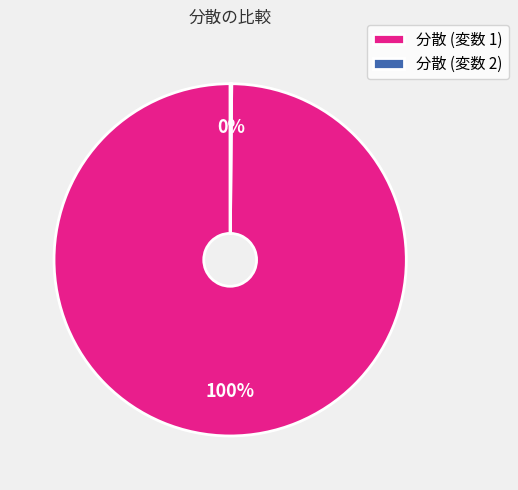

What percentage is the 分散 (変数 1) slice, to the nearest percent?

100%